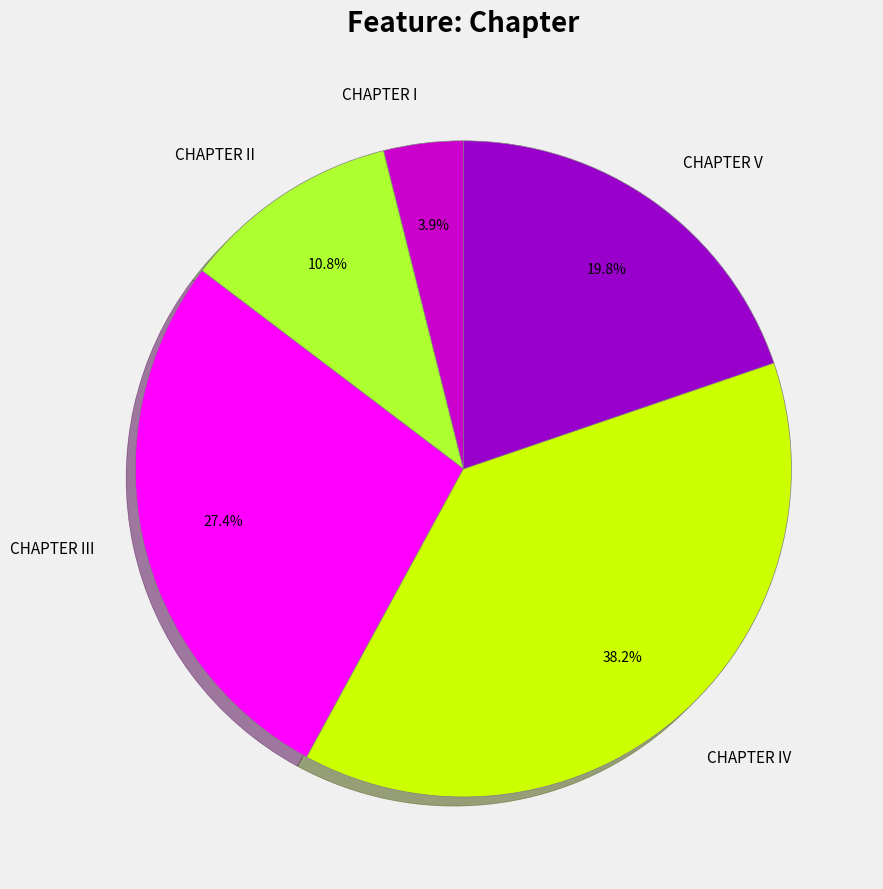

Combined, what portion of the pie is CHAPTER IV and CHAPTER I?

42.1%